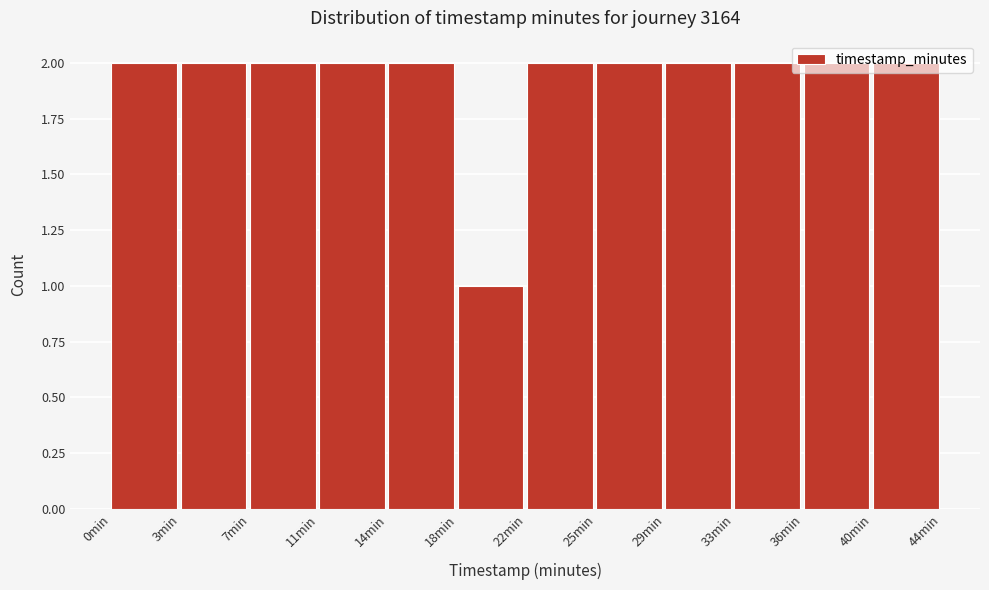

What is the sum of the values at 25min and 22min?

4